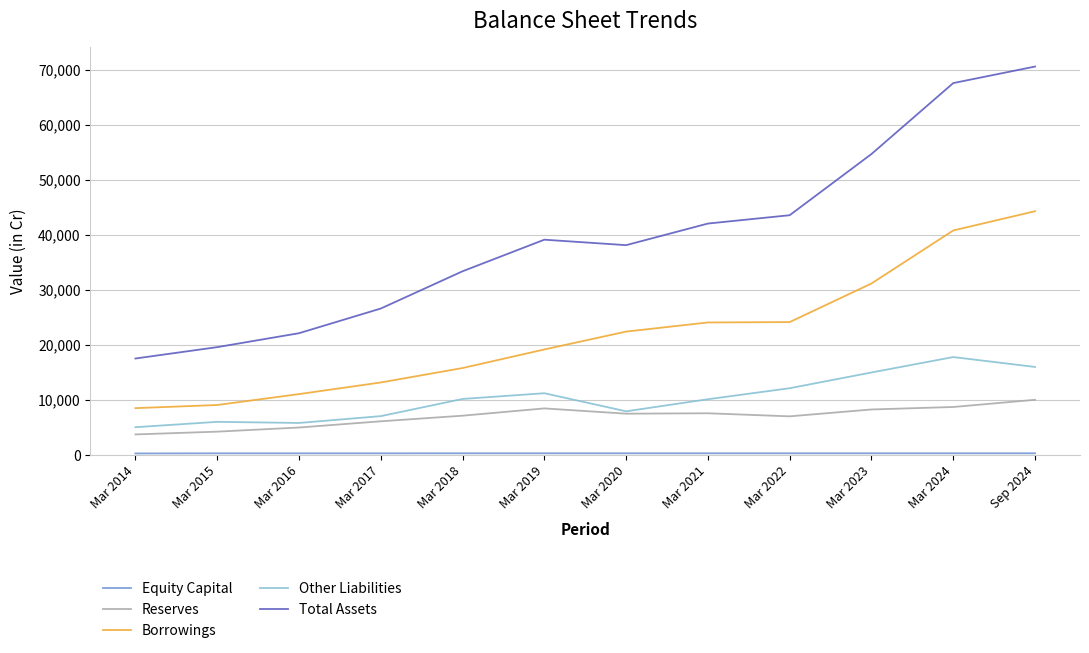

Does the chart have visible grid lines?

Yes